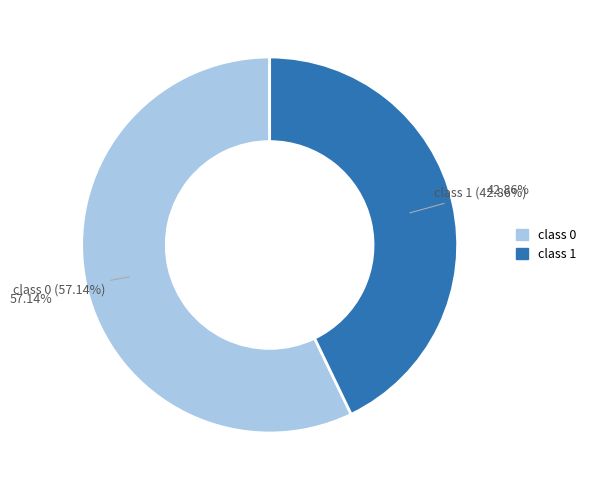

Approximately how many times larger is the value at 0 compared to 1?

1.3